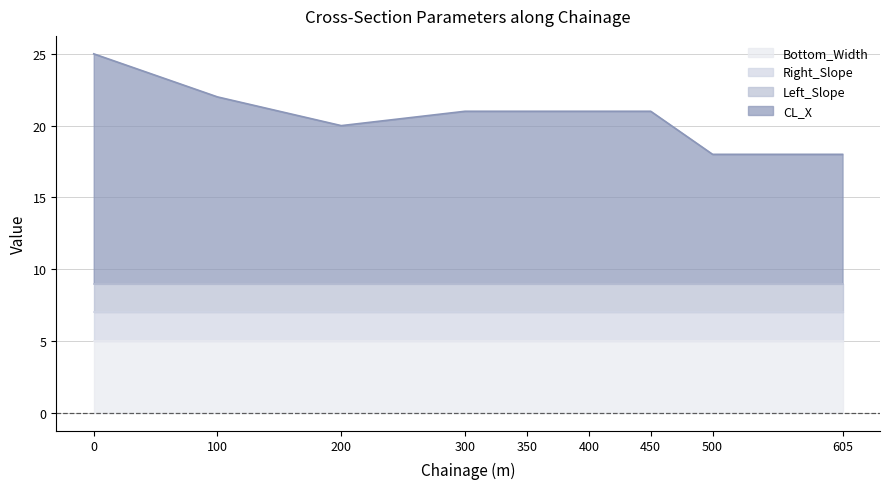

What is the approximate value of Left_Slope at 100?

2